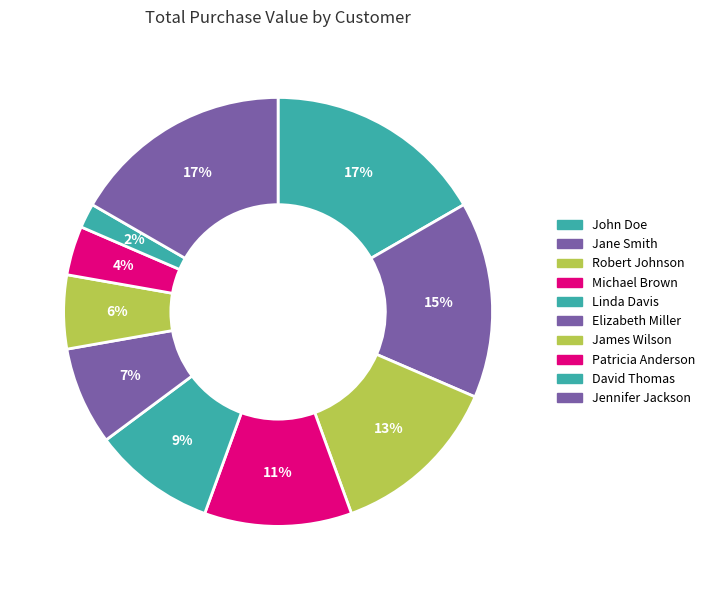

Is Linda Davis the majority of the pie?

No